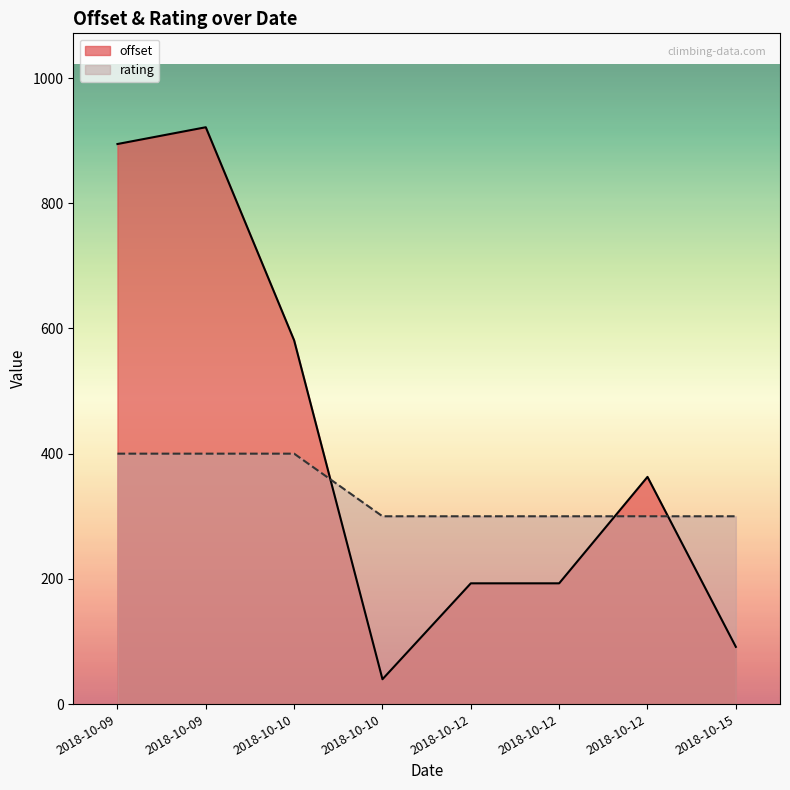

What are all the series names shown in the legend?

offset, rating